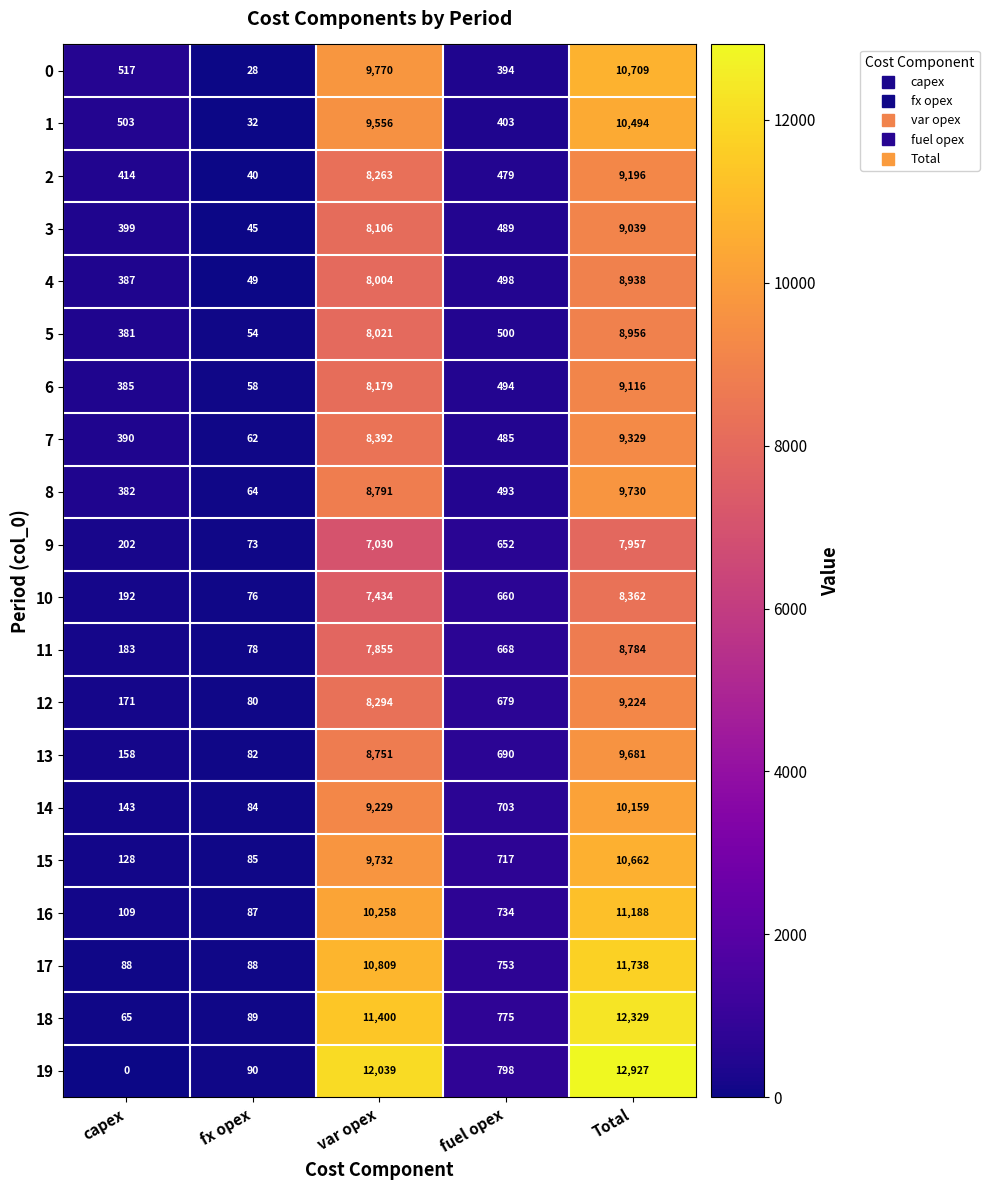

Is it true that 7 equals 8392 at var opex?

True